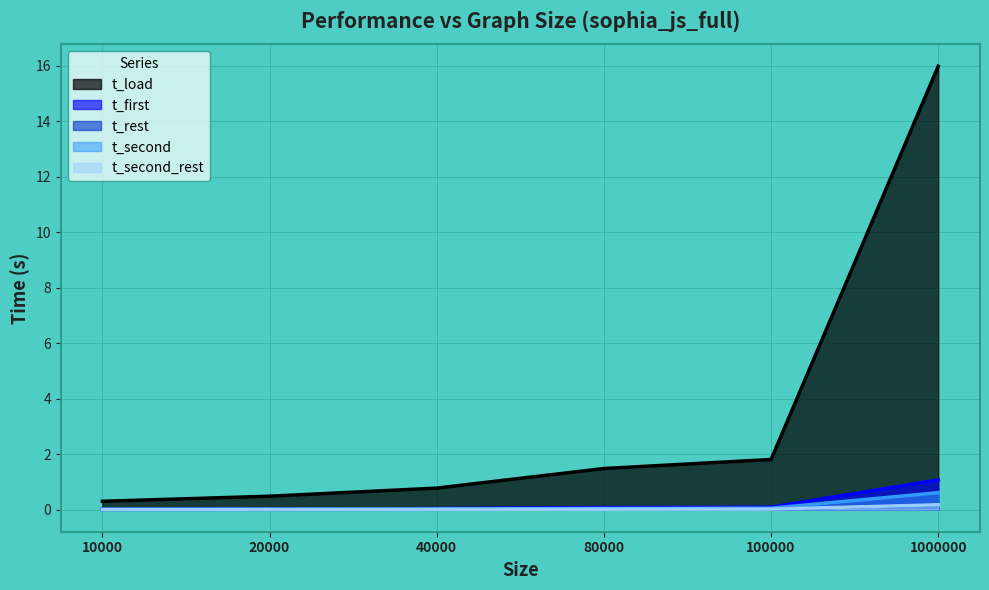

What is the value of the t_load point at the 6th from the left?

16.0